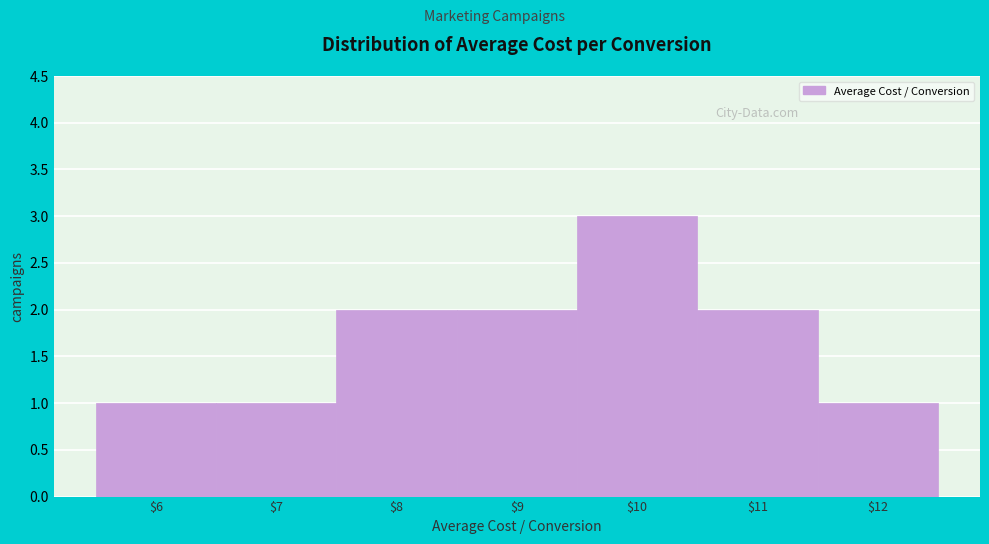

Reading left to right, list all the values displayed in this chart.

1	1	2	2	3	2	1